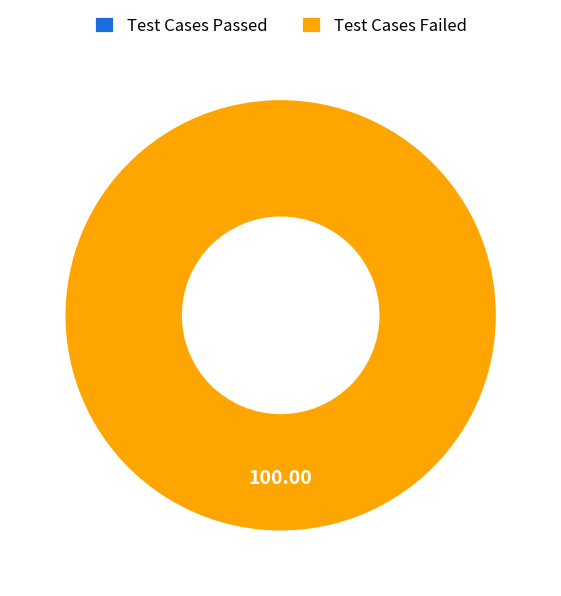

What is the total percentage of Test Cases Passed and Test Cases Failed?

100.0%